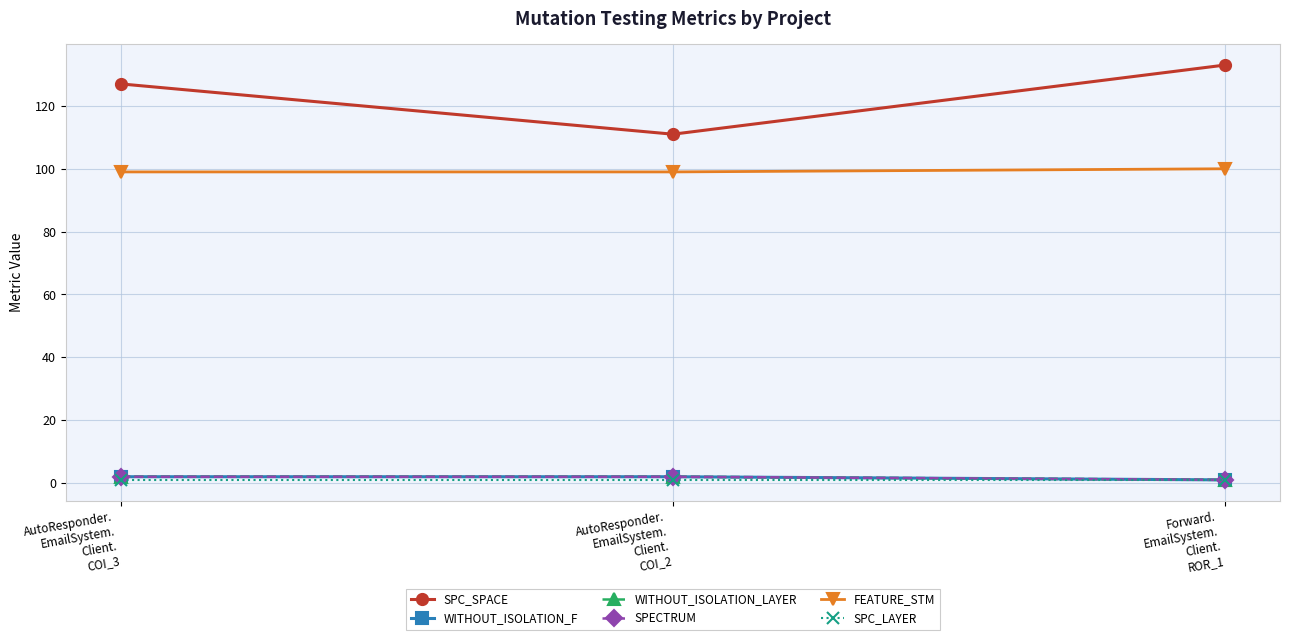

At AutoResponder.
EmailSystem.
Client.
COI_3, list the series in order from largest to smallest.

SPC_SPACE, FEATURE_STM, WITHOUT_ISOLATION_F, WITHOUT_ISOLATION_LAYER, SPECTRUM, SPC_LAYER